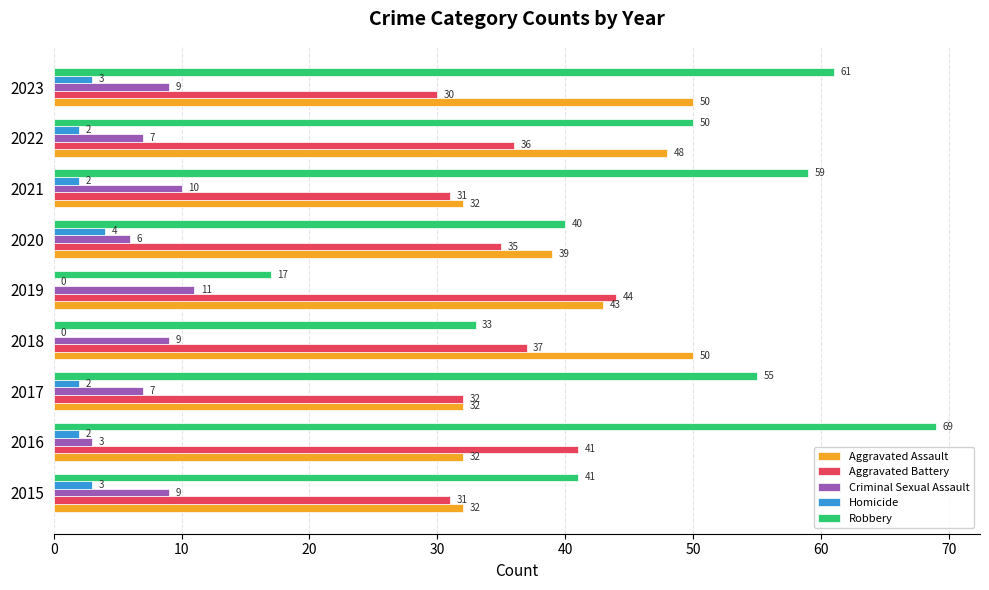

Which series has the largest total across all categories?

Robbery